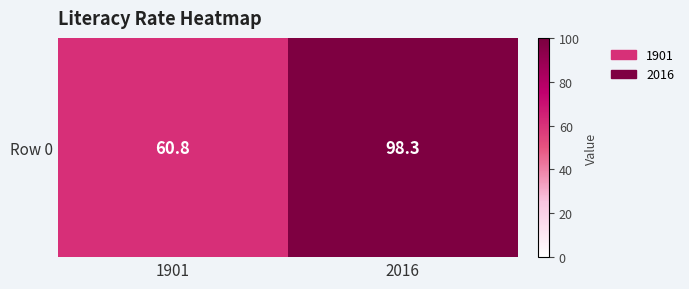

The value at 2016 is 49.2. True or false?

False